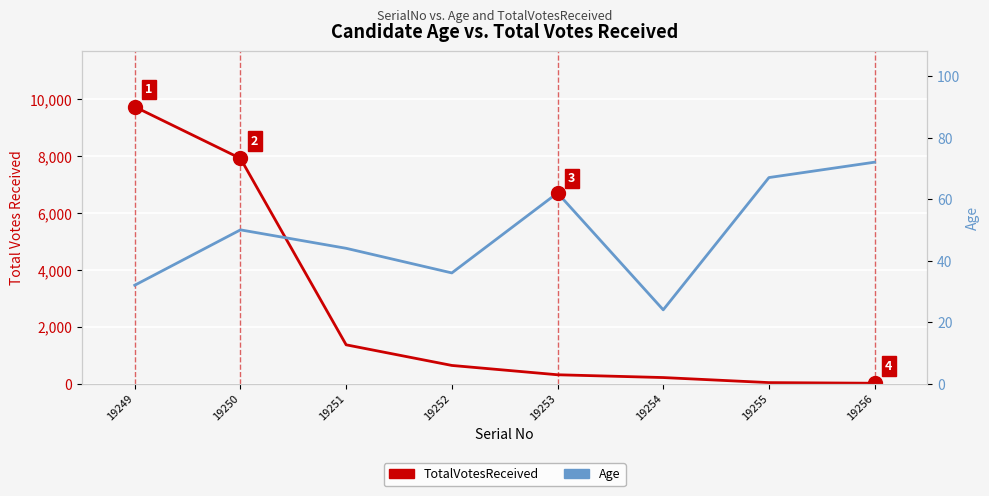

Which series has the largest total across all categories?

TotalVotesReceived